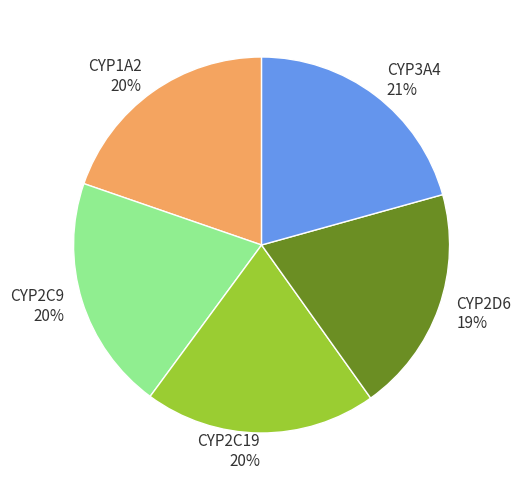

Do CYP1A2 and CYP2D6 together represent more than half of the pie?

No